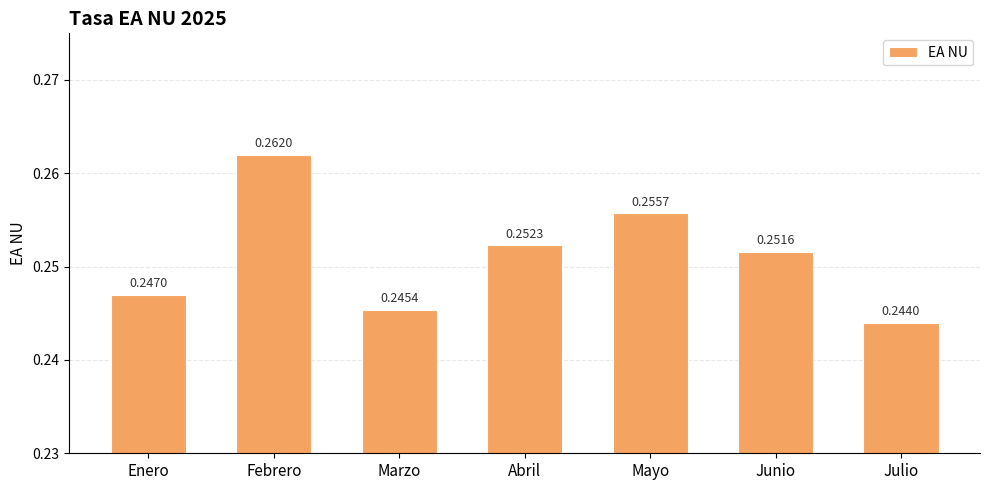

Which label corresponds to the largest value in the chart?

Febrero